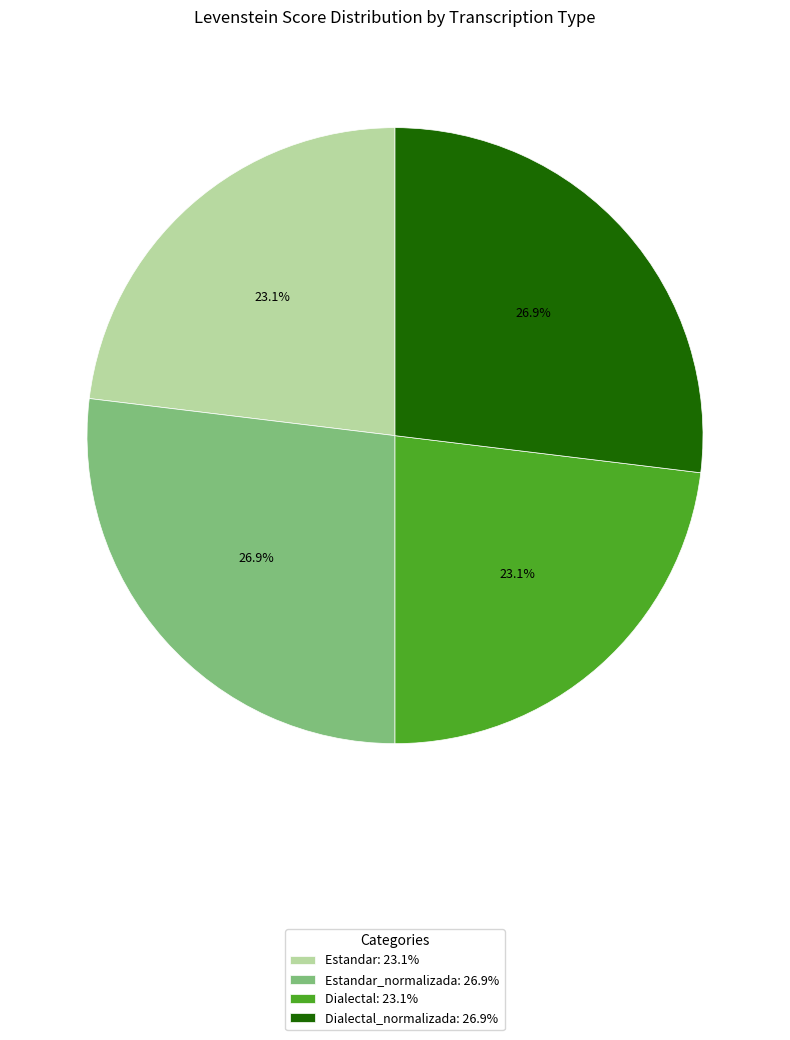

Which has a higher value, Dialectal: 23.1% or Estandar_normalizada: 26.9%?

Estandar_normalizada: 26.9%